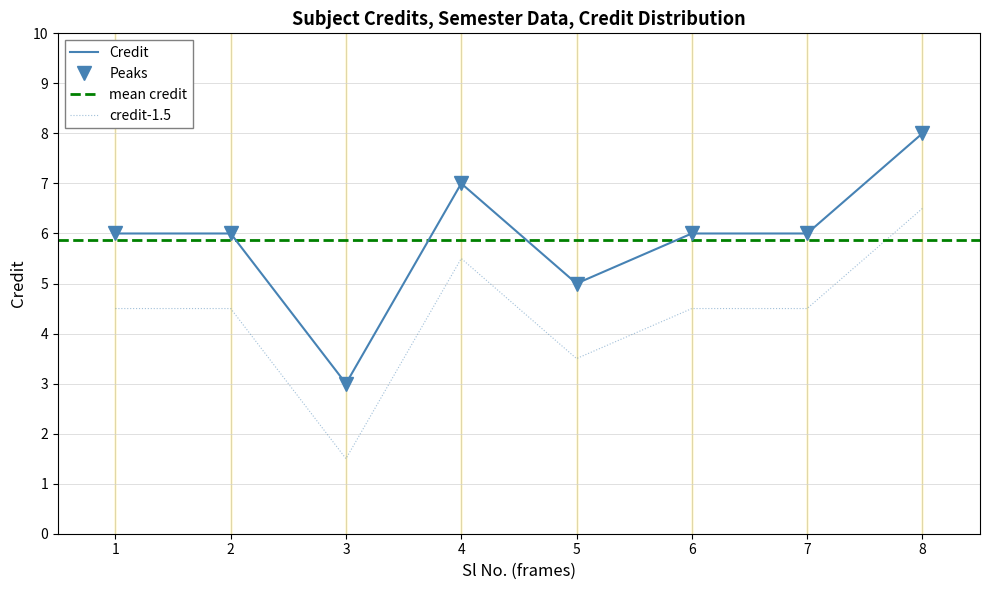

Where is the first local maximum?

4